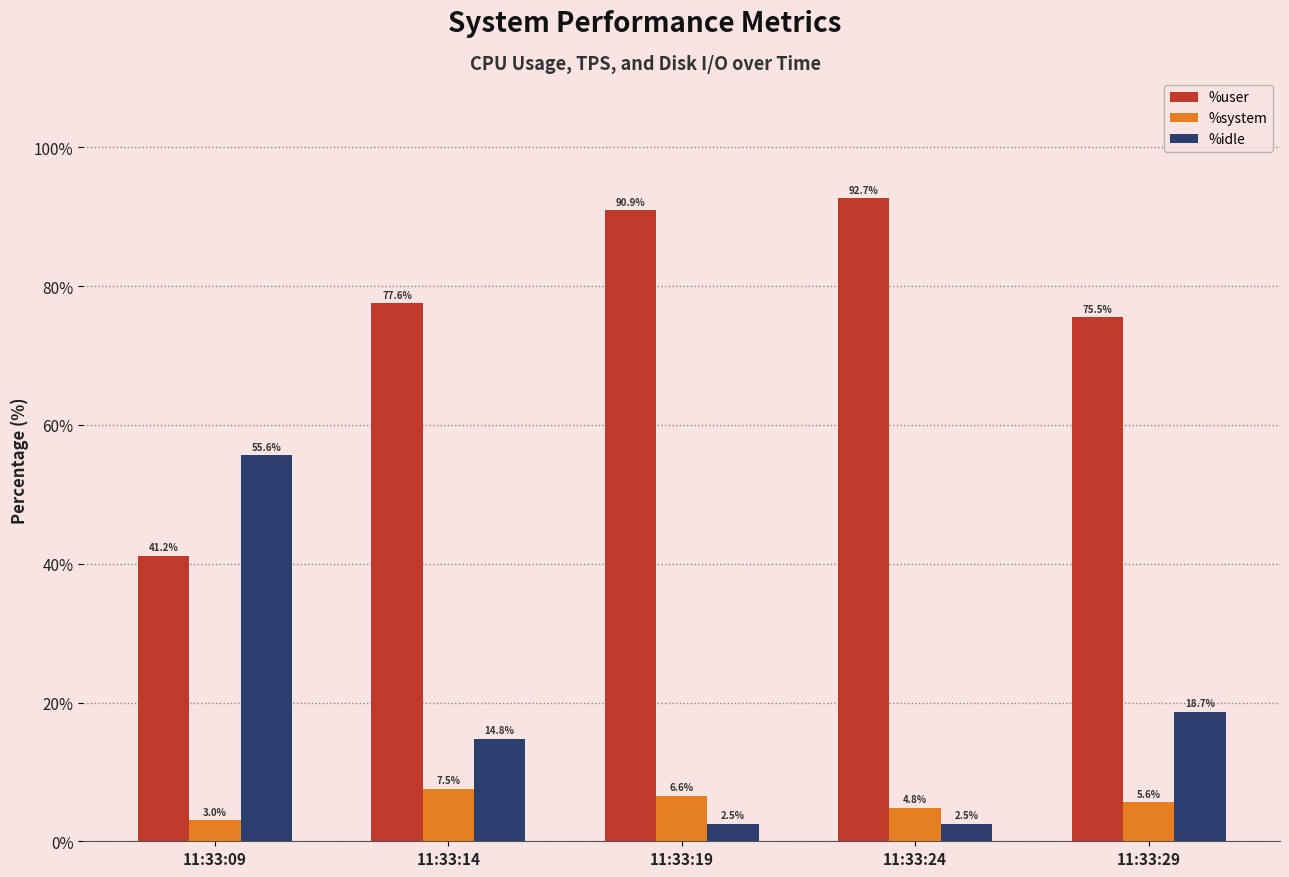

How many data points in %user are above 77?

3